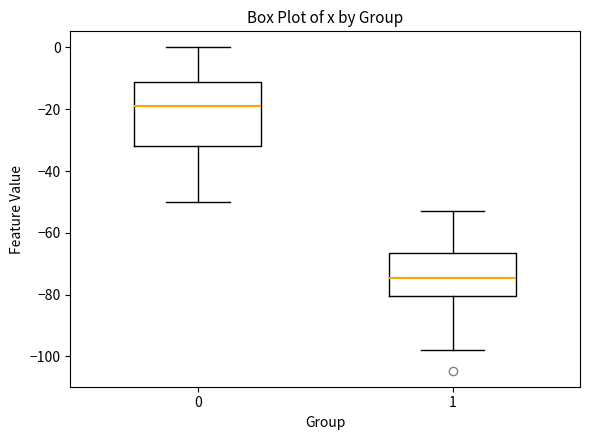

Reading left to right, read every box against the y-axis: the position of its median line, the range the box covers, and the ends of its whiskers. The values are not printed on the chart, so give them approximately, as read against the axis.

0: median -20, box -32 to -12, whiskers -50 to 0
1: median -74, box -80 to -66, whiskers -98 to -52